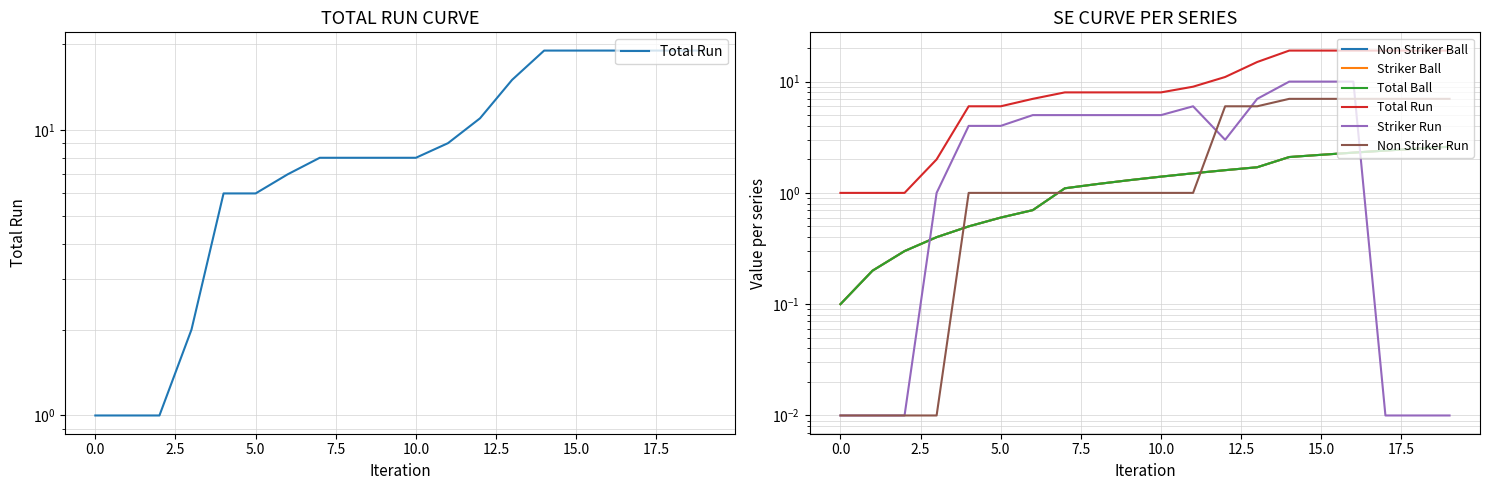

How many data points in Total Ball are above 1?

13